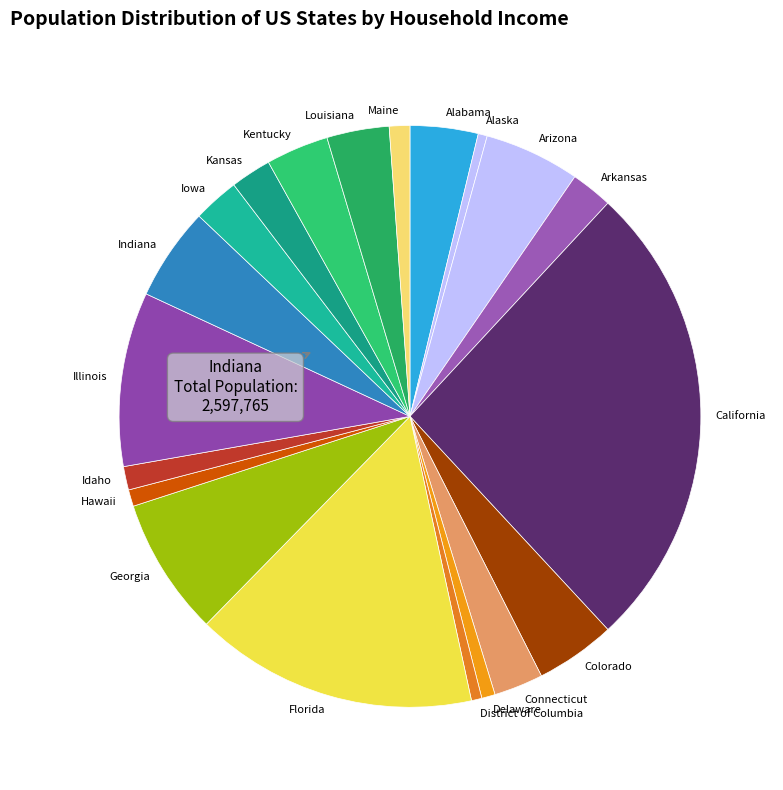

Combined, do California and Kentucky account for over 50%?

No